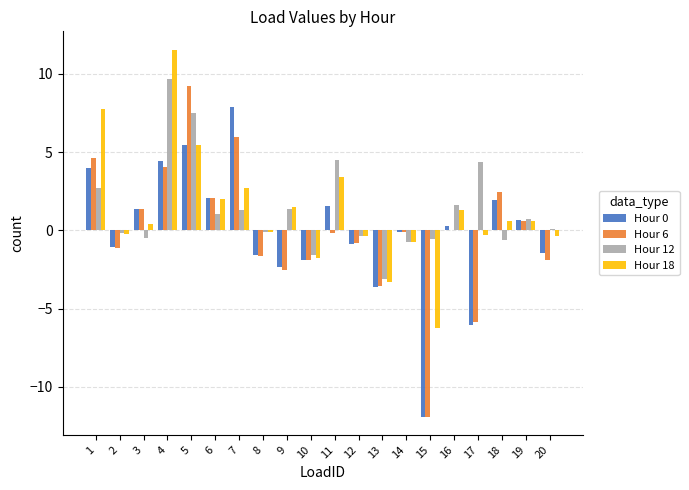

What is the total value across all series at 4?

29.7